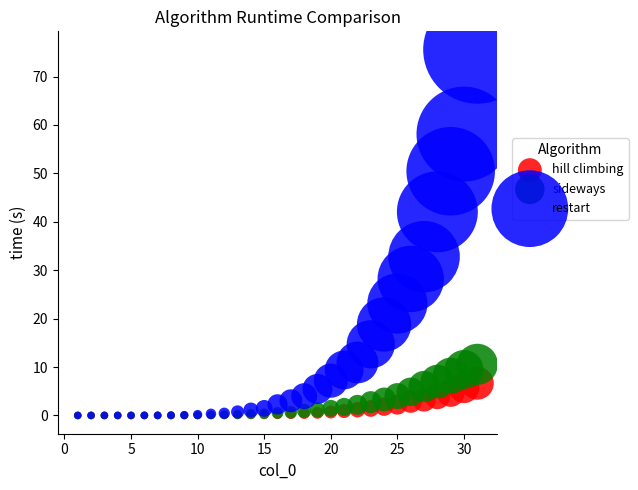

In the restart series, what Y value is closest to 37?

32.8